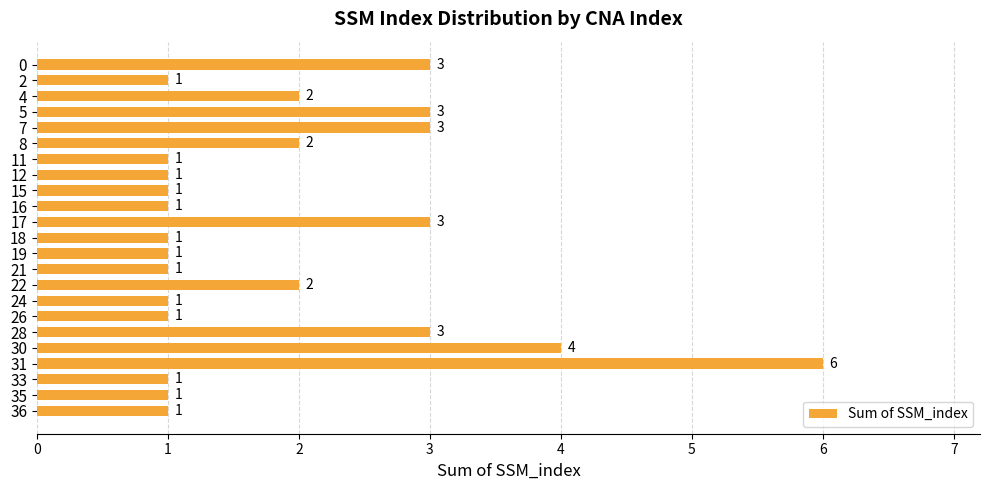

What is the greatest value displayed?

6